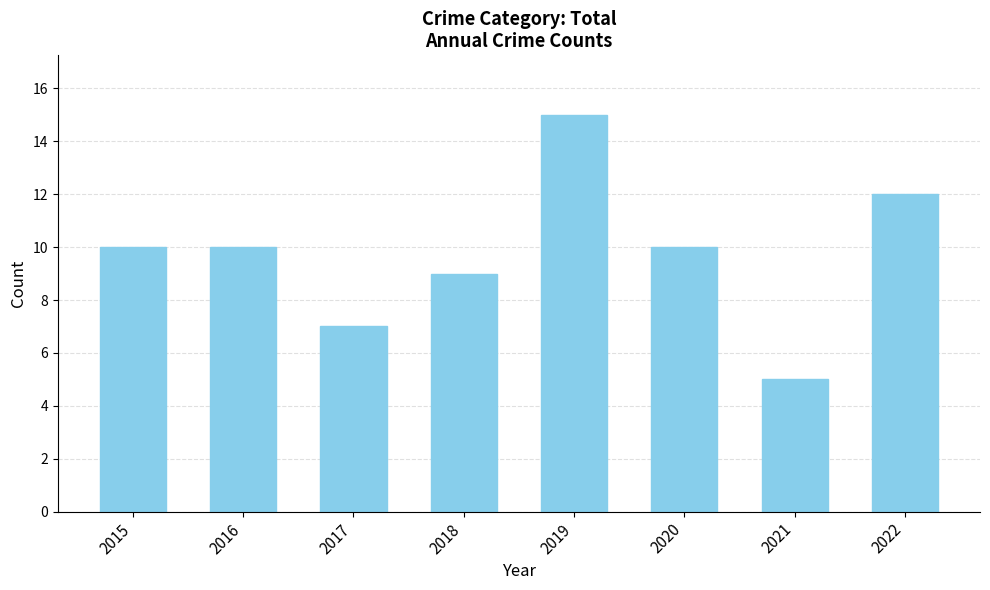

Reading left to right, extract all data points from this chart.

10	10	7	9	15	10	5	12